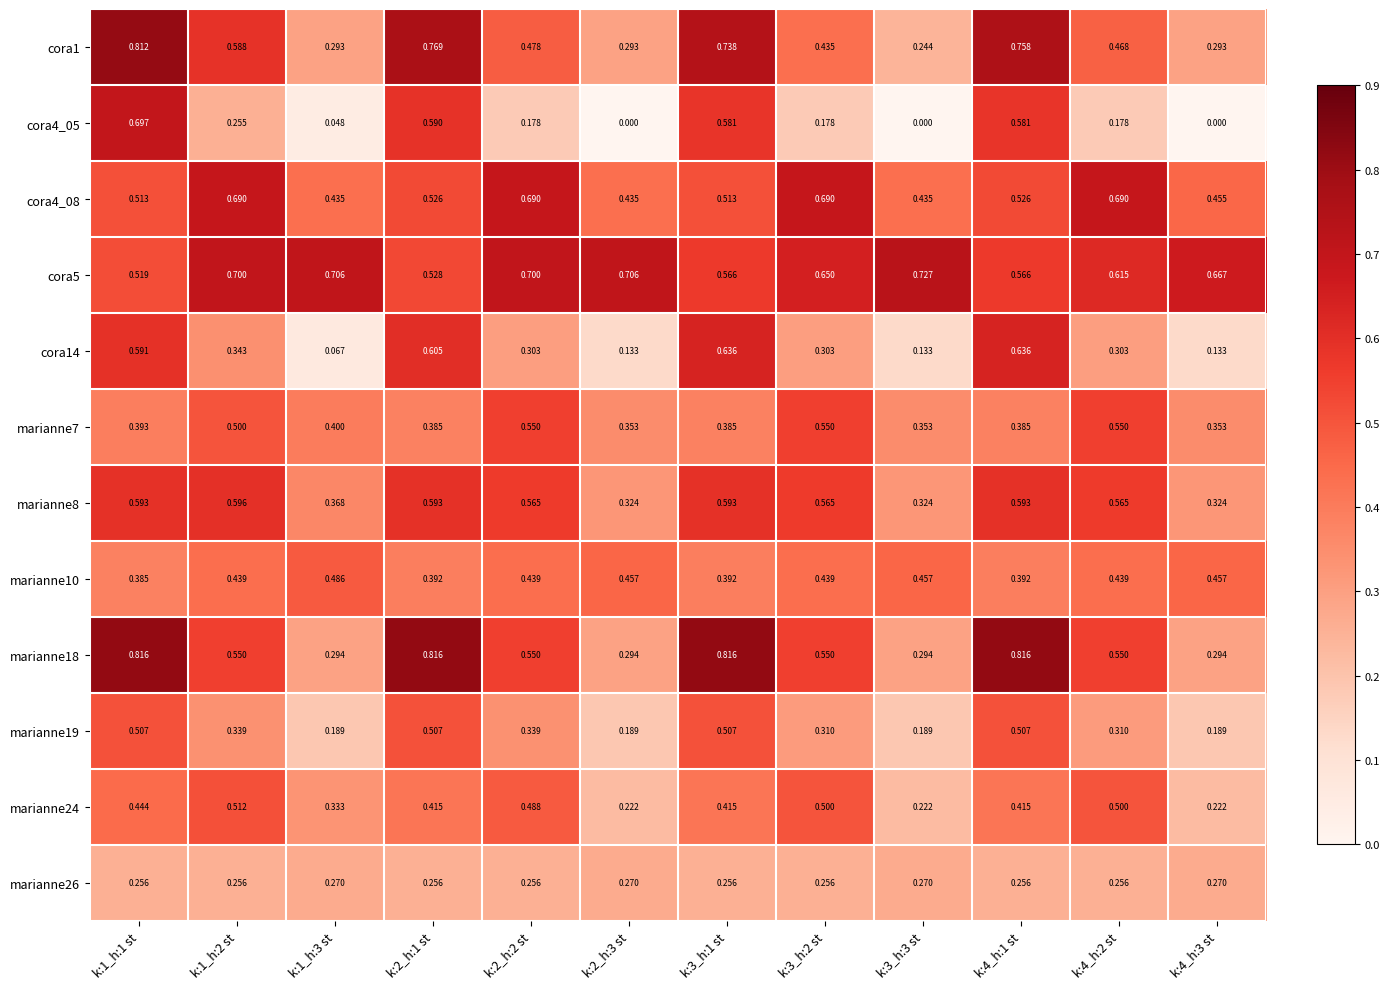

Is the value of marianne8 at k:4_h:2 st greater than the value of marianne18 at k:1_h:2 st?

Yes